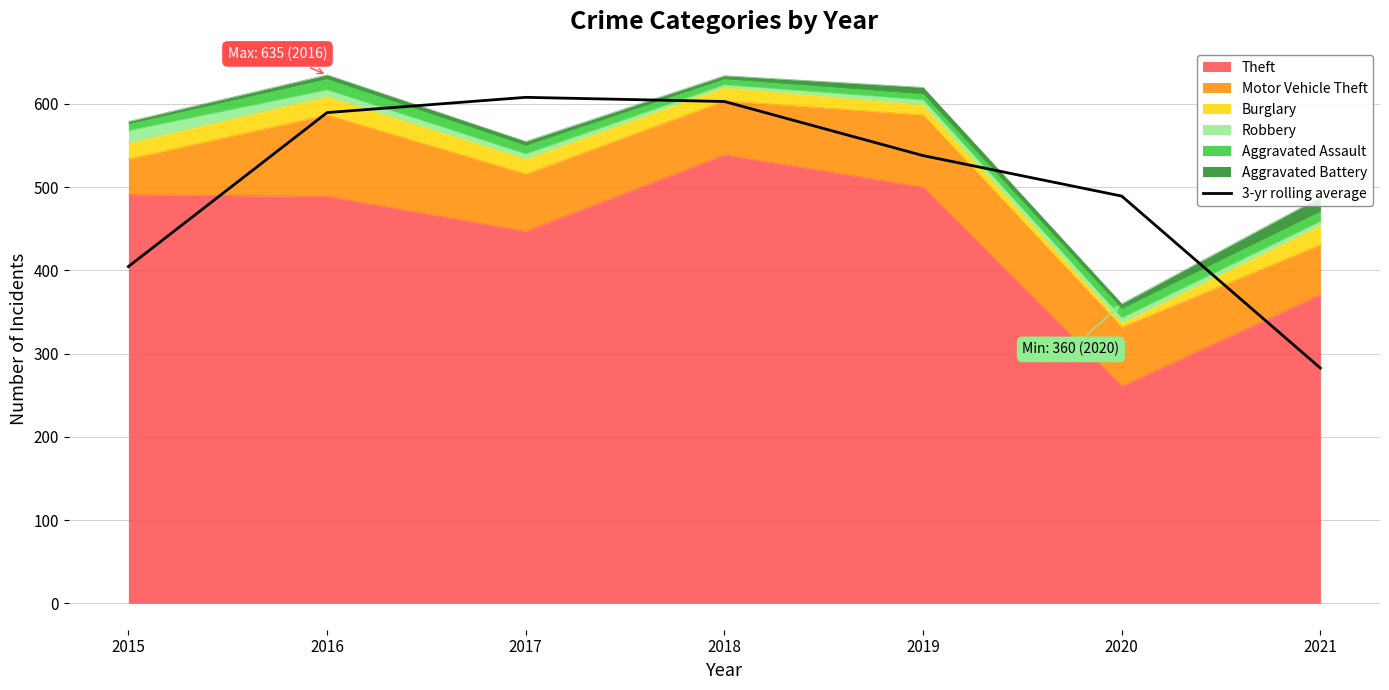

Does the chart have visible grid lines?

Yes